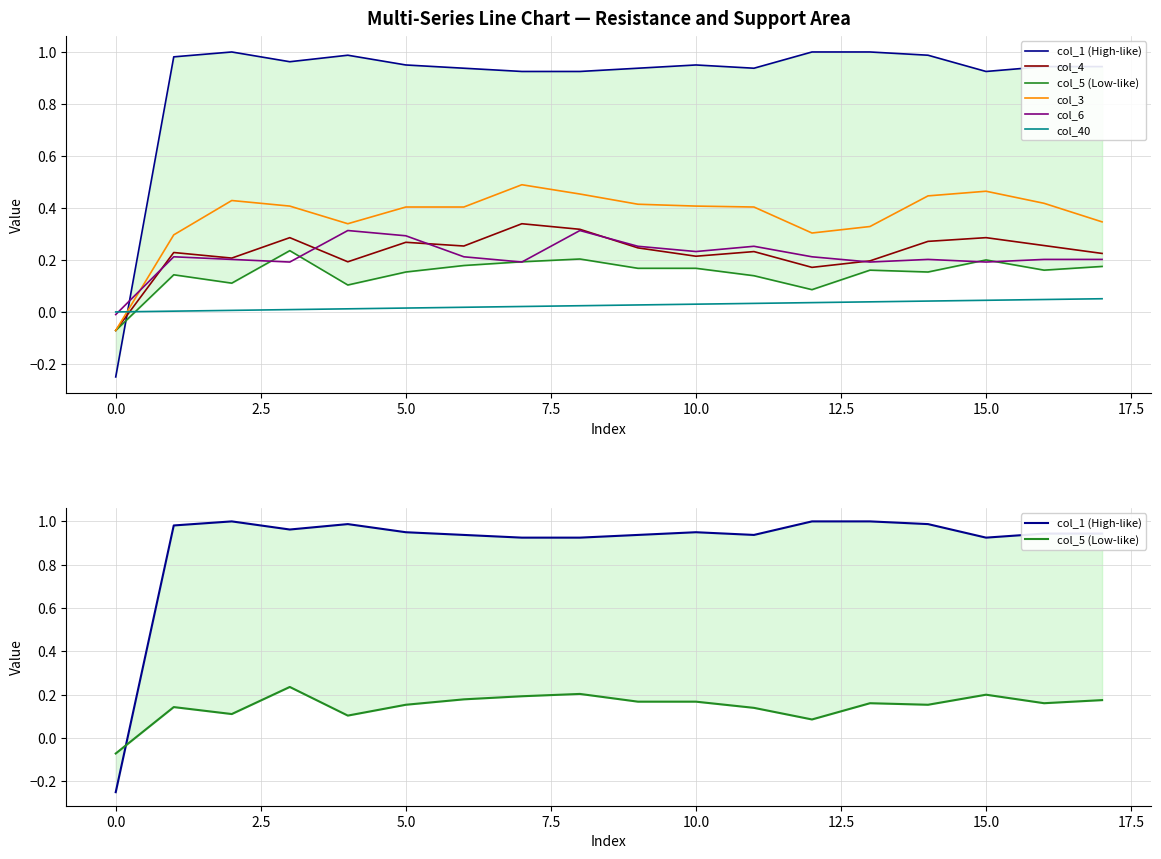

Does the chart display data point markers on the line(s)?

No